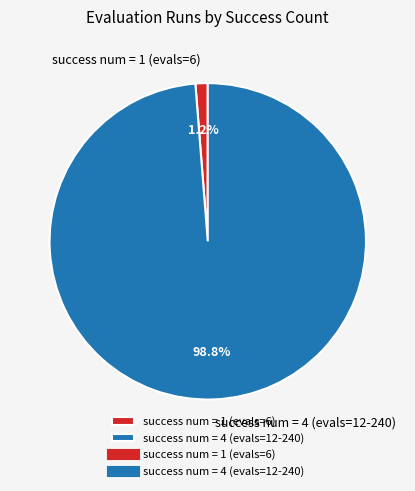

Do success num = 4 (evals=12-240) and success num = 1 (evals=6) together represent more than half of the pie?

Yes